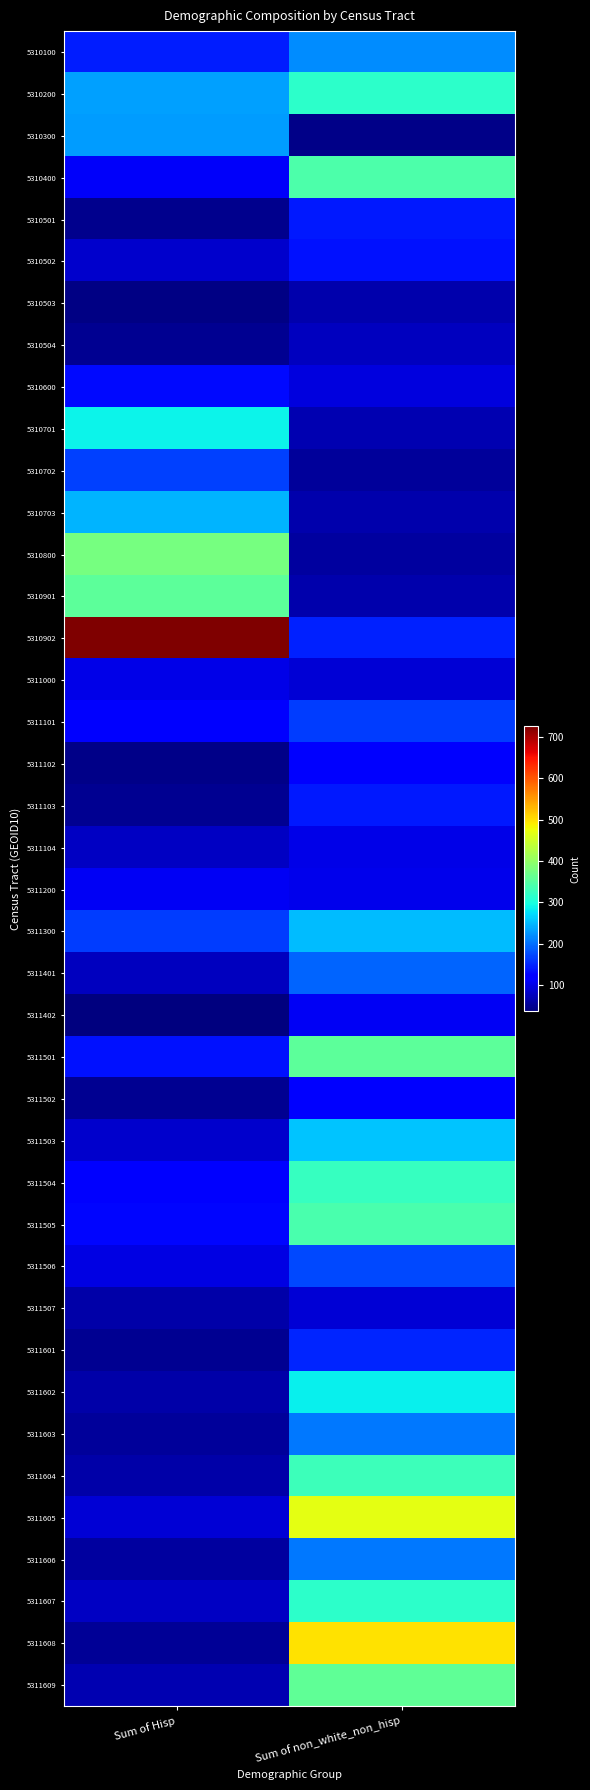

Count the number of categories in the chart.

2